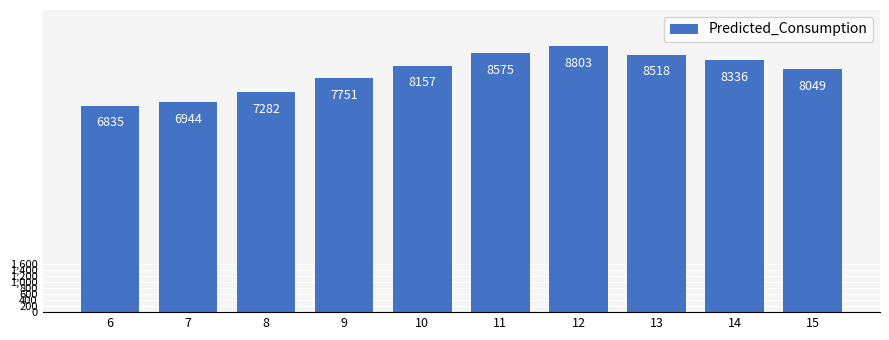

Reading left to right, list all the values displayed in this chart.

6835	6944	7282	7751	8157	8575	8803	8518	8336	8049